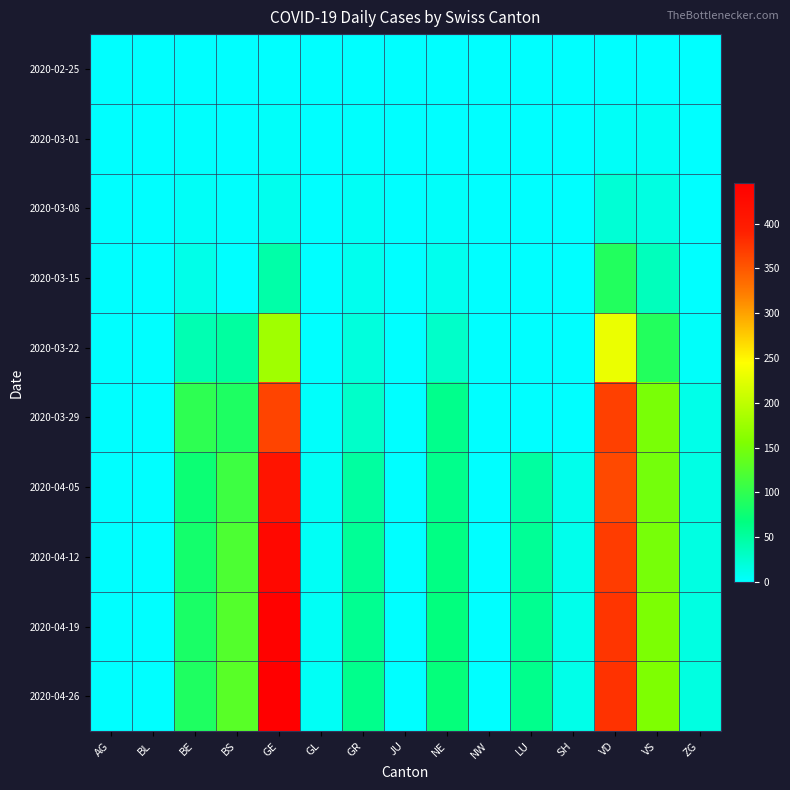

What is the total value across all series at ZG?

75